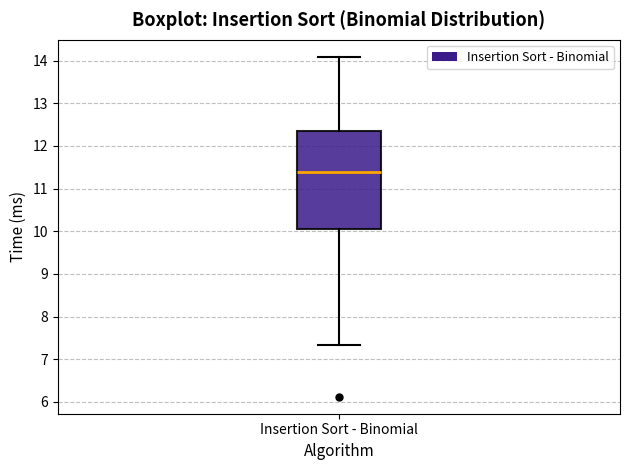

Transcribe this box plot: give where the median line is, the range the box spans, and where the two whiskers end, as read against the y-axis. The values are not printed on the chart, so give them approximately, as read against the axis.

median 11.4, box 10.1 to 12.4, whiskers 7.3 to 14.1